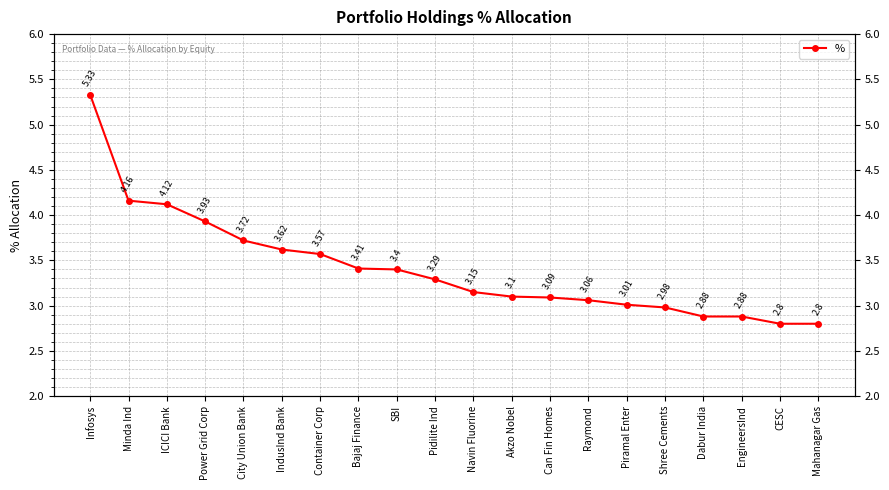

At which category does the chart reach its peak across all series?

Infosys